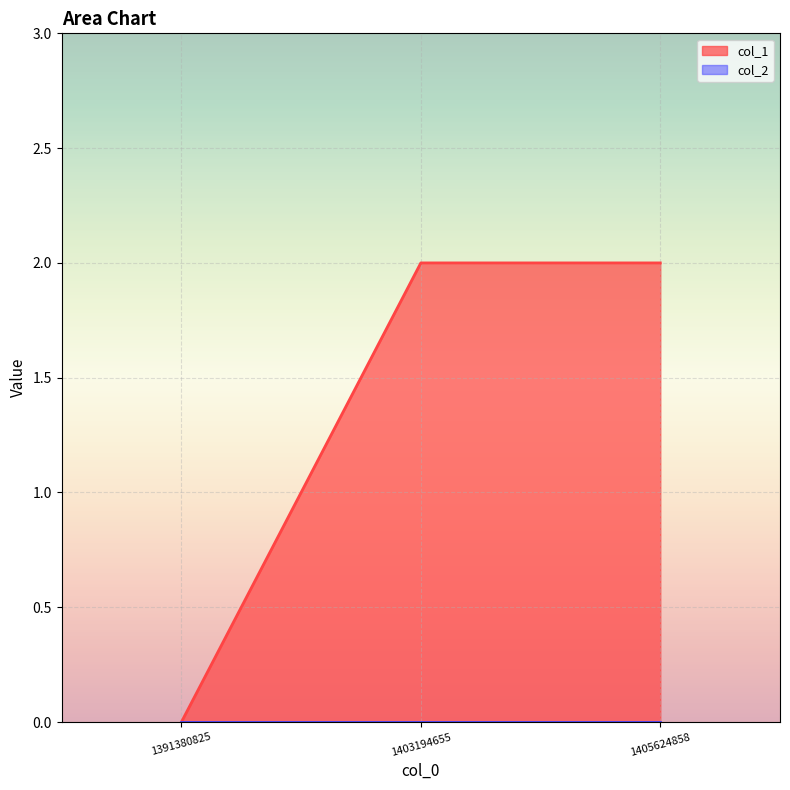

How many data points does each series have?

3